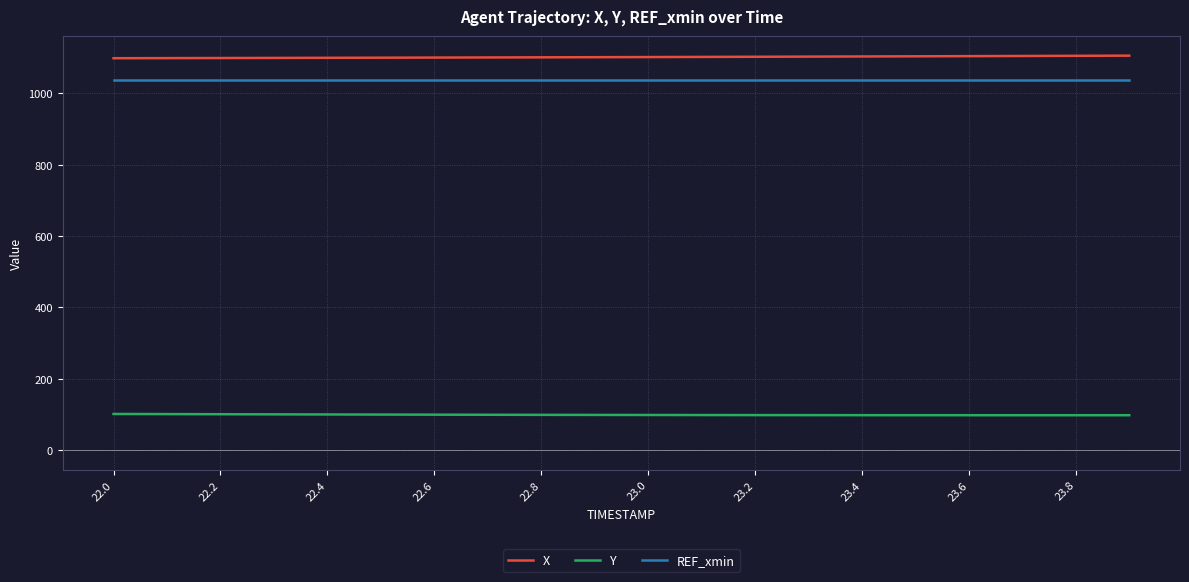

What is the smallest value displayed?

97.7